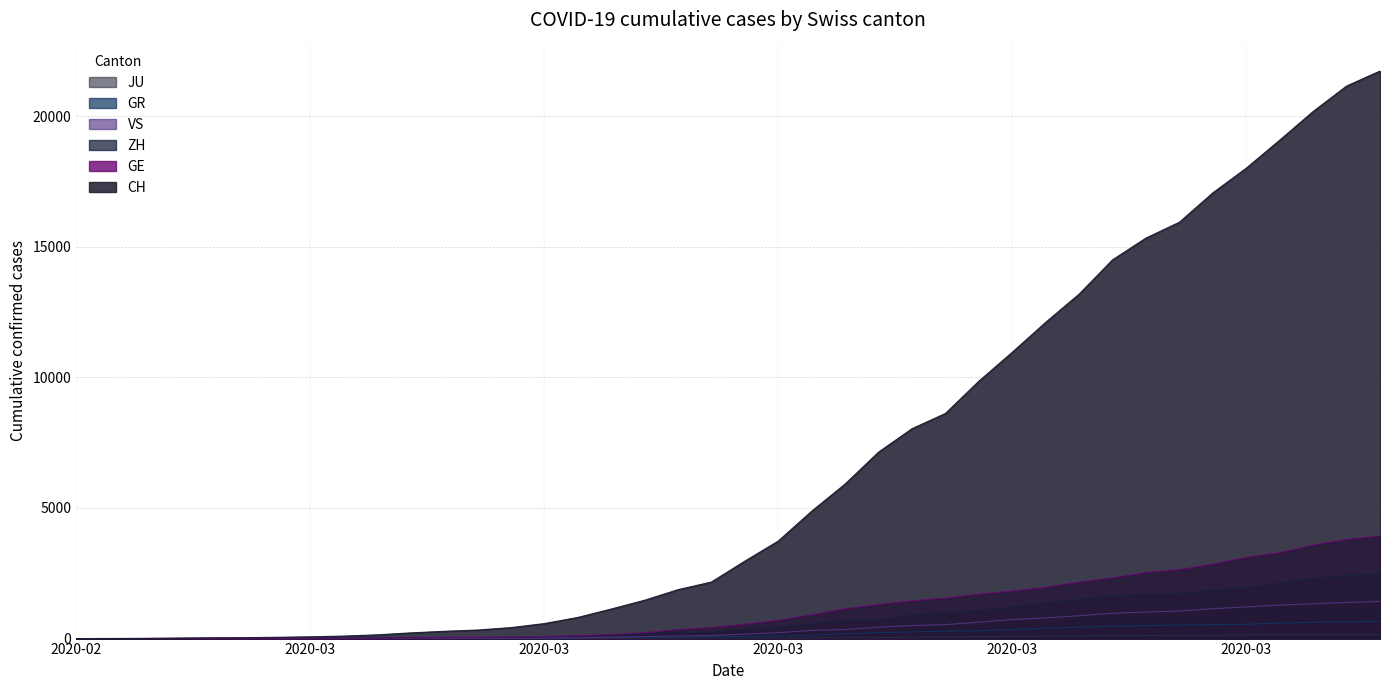

Does the chart have visible grid lines?

Yes